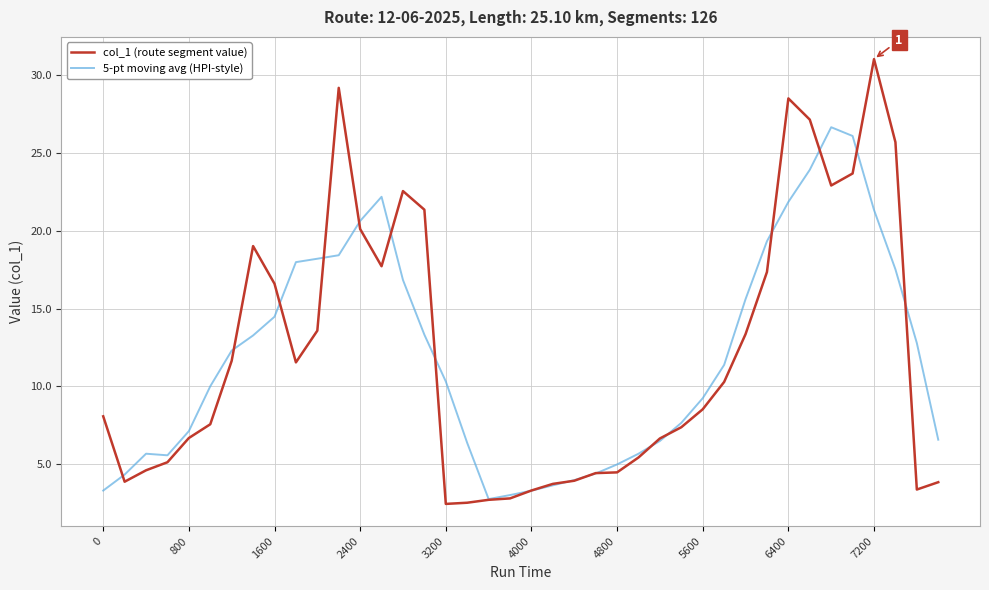

How many distinct data groups are displayed?

2